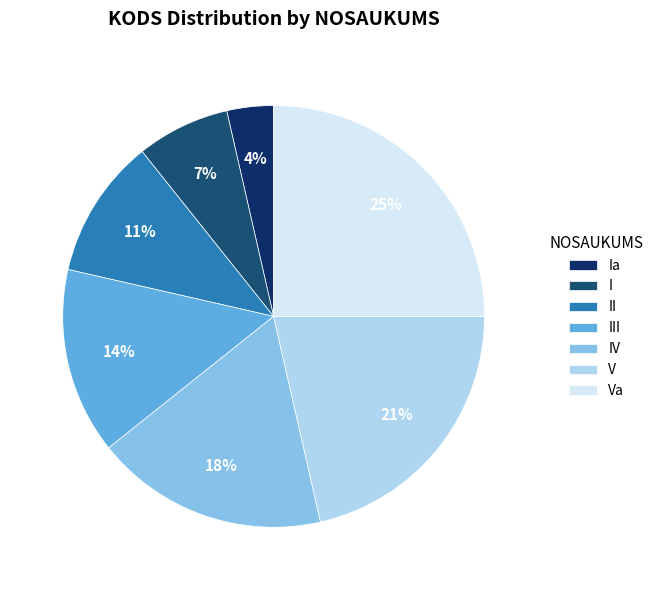

Which slice is the largest?

Va